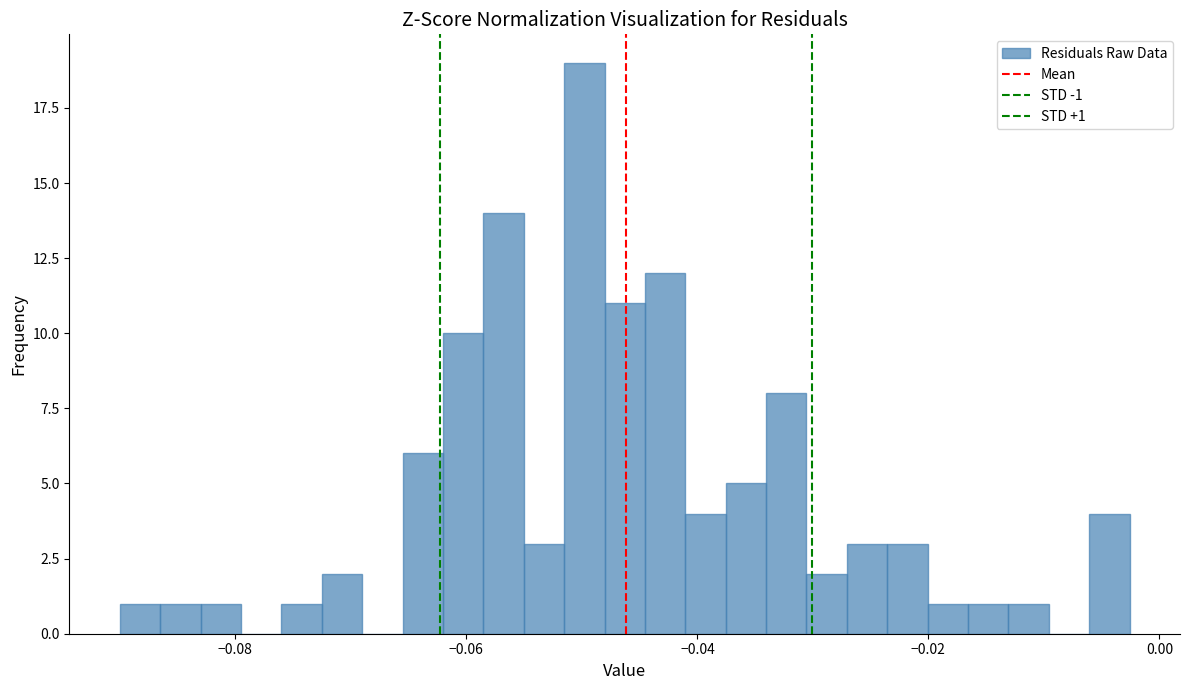

Read against the x-axis, roughly where is the centre of the tallest bar?

-0.050